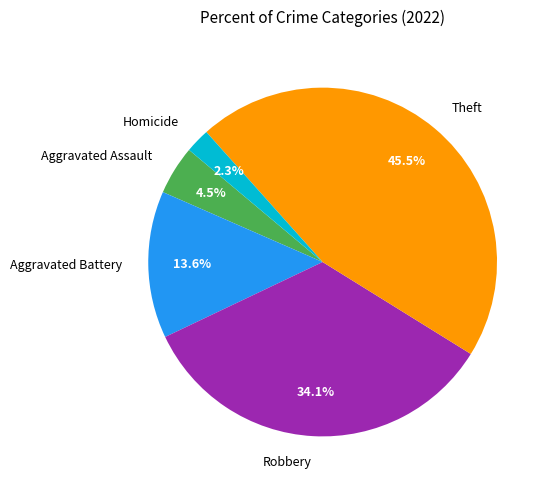

Does Theft account for over 50% of the chart?

No